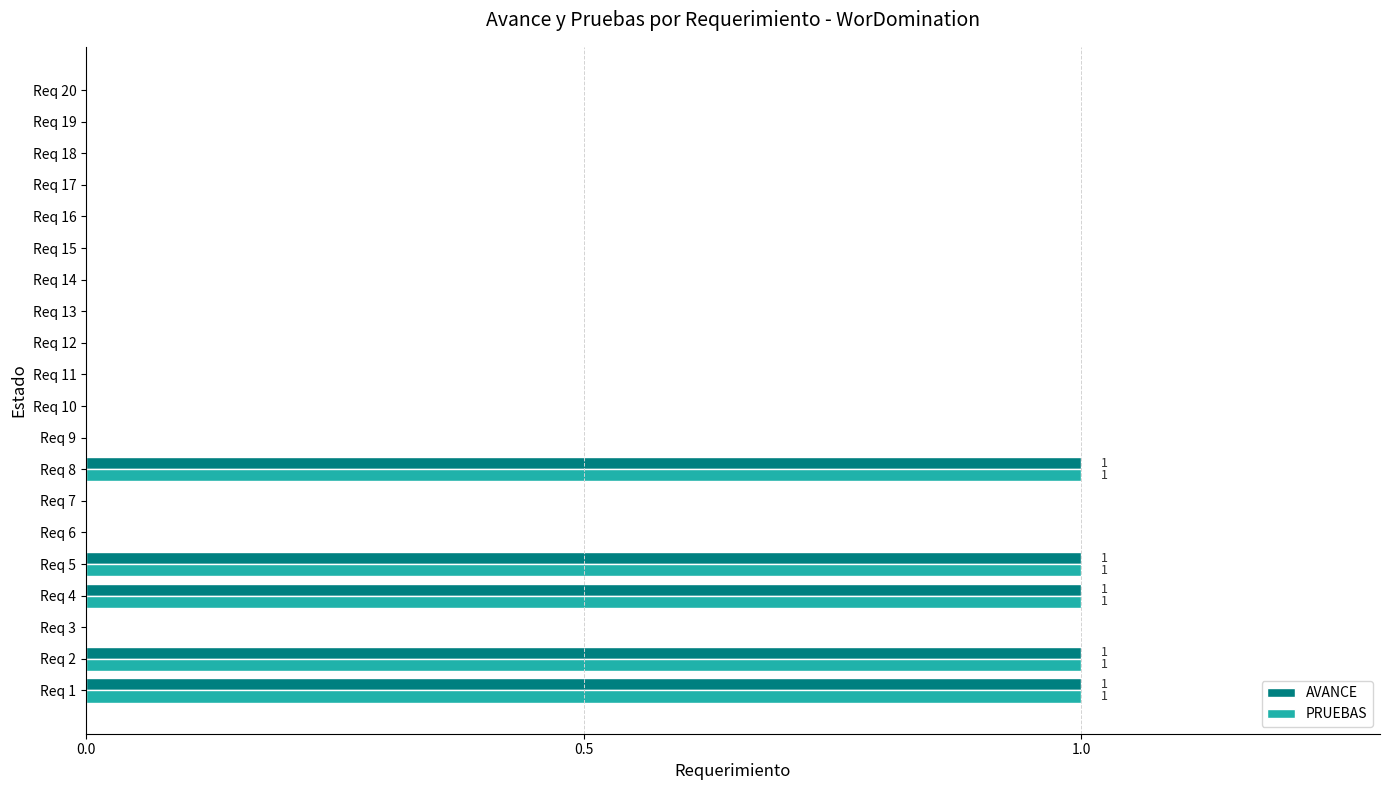

The PRUEBAS series shows 1 at Req 9. True or false?

False